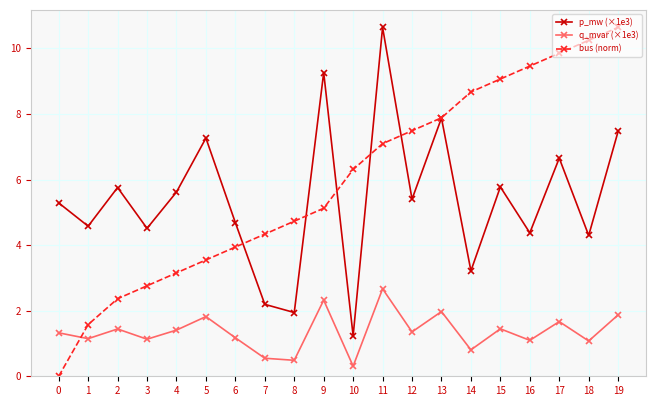

What is the spread (max minus min) of values at 0?

5.3